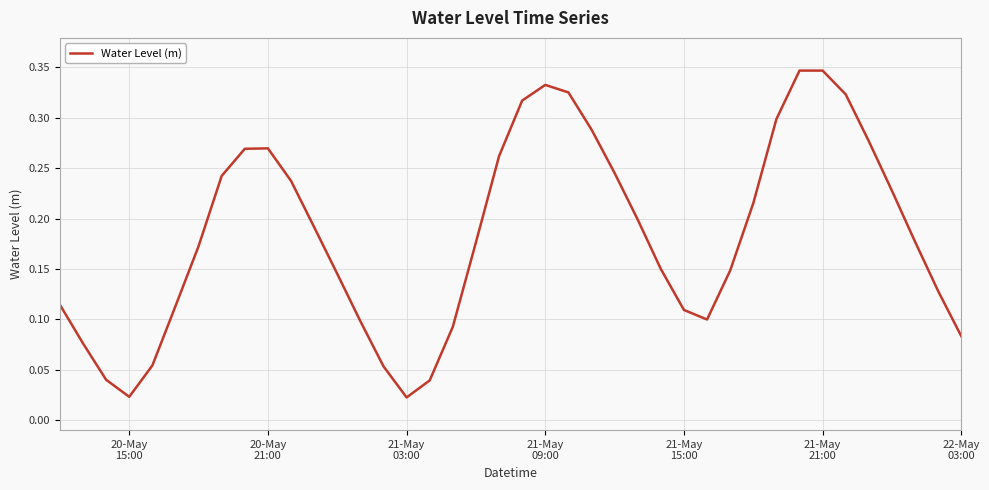

How many lines are shown in the chart?

1